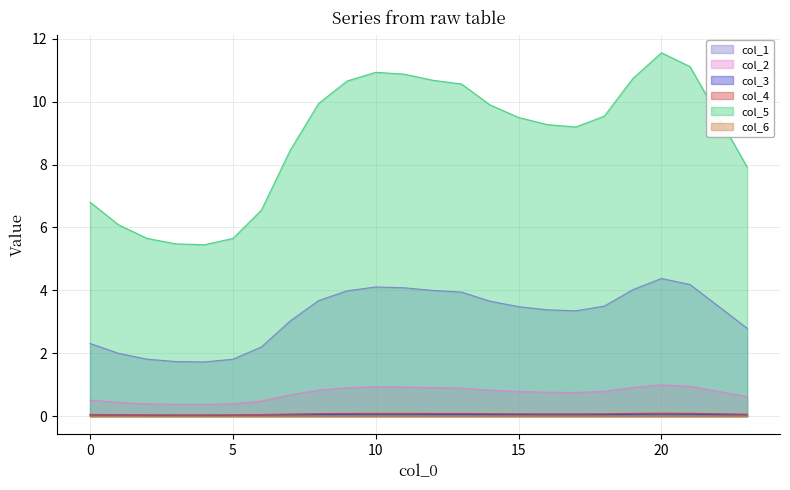

True or false: col_3 and col_1 cross at least once.

False